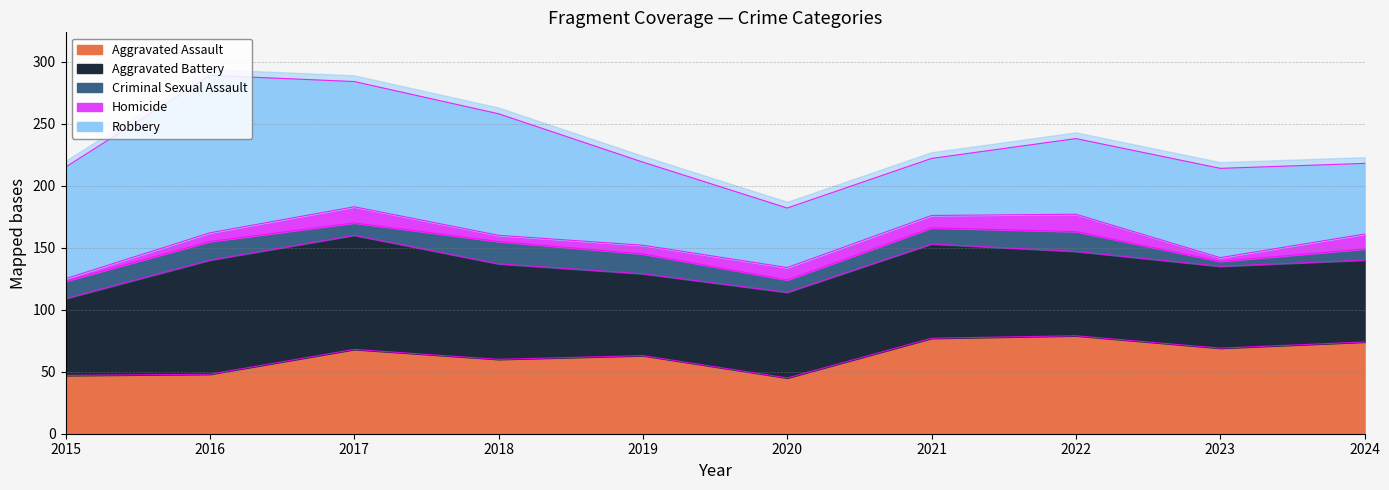

The Homicide series shows 7 at 2016. True or false?

True